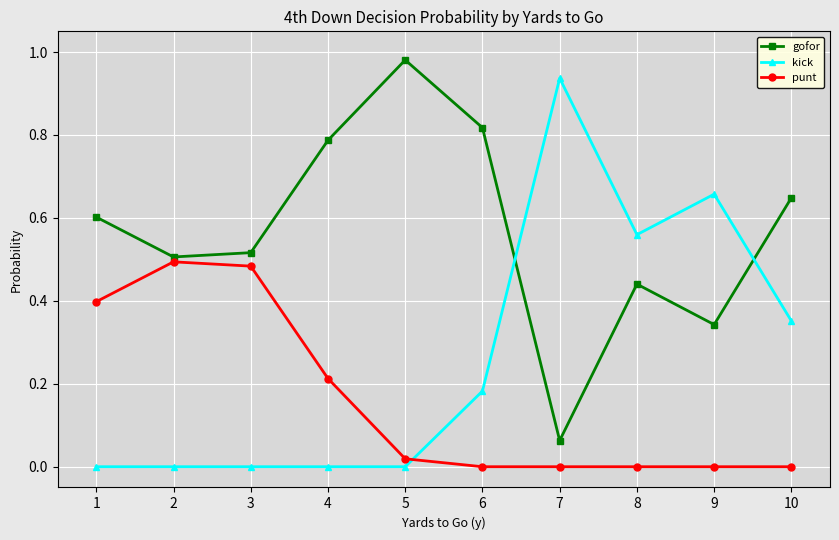

What is the sum of the gofor values at 10 and 5?

1.6